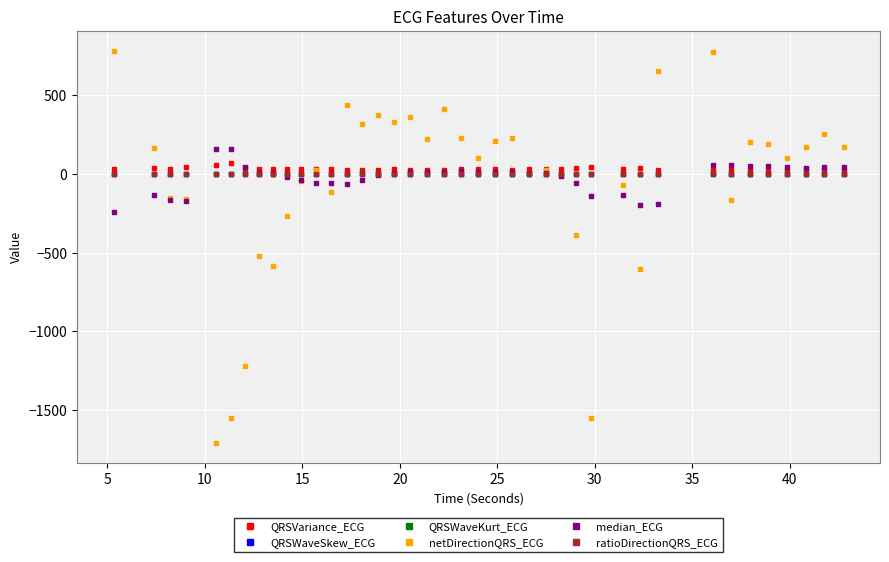

Which series has the largest range (max minus min)?

netDirectionQRS_ECG